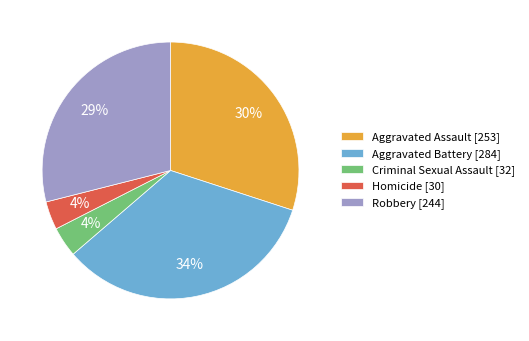

To the nearest percent, what percentage of the pie is Criminal Sexual Assault?

4%